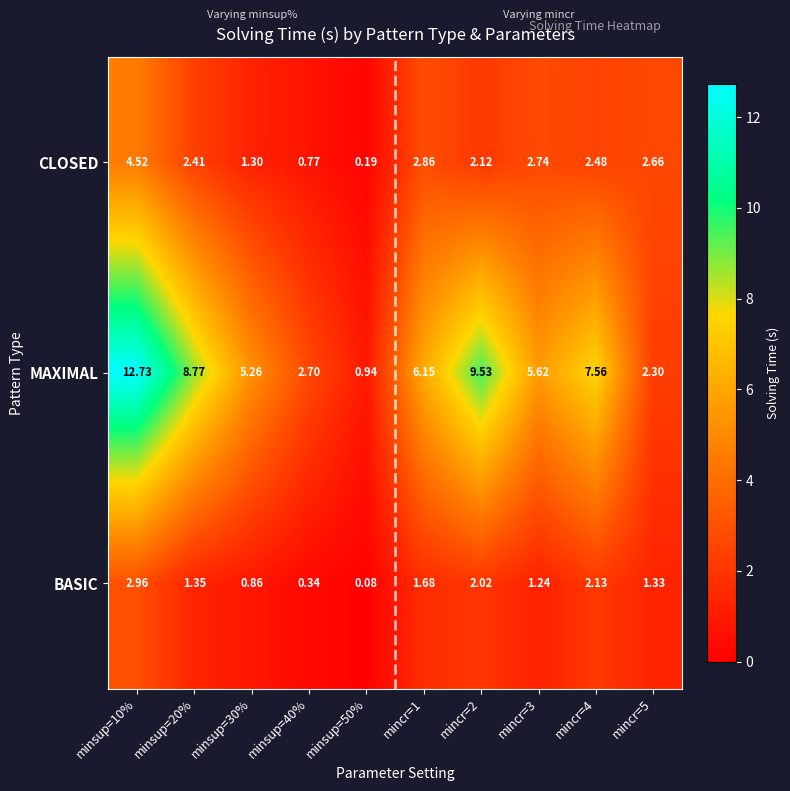

Count the number of categories in the chart.

10